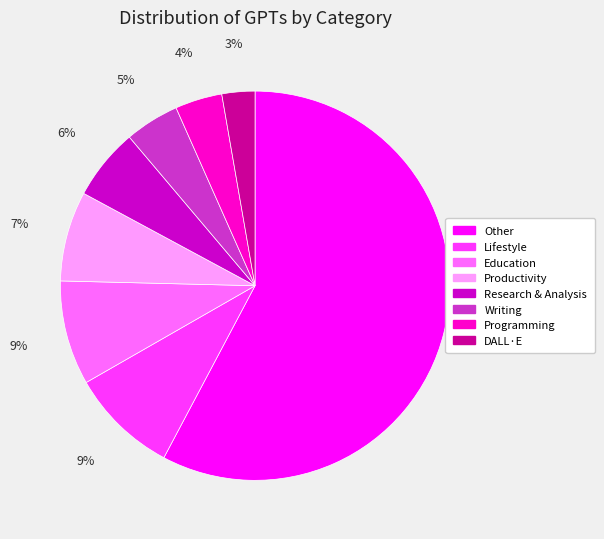

How many segments does this pie chart have?

8